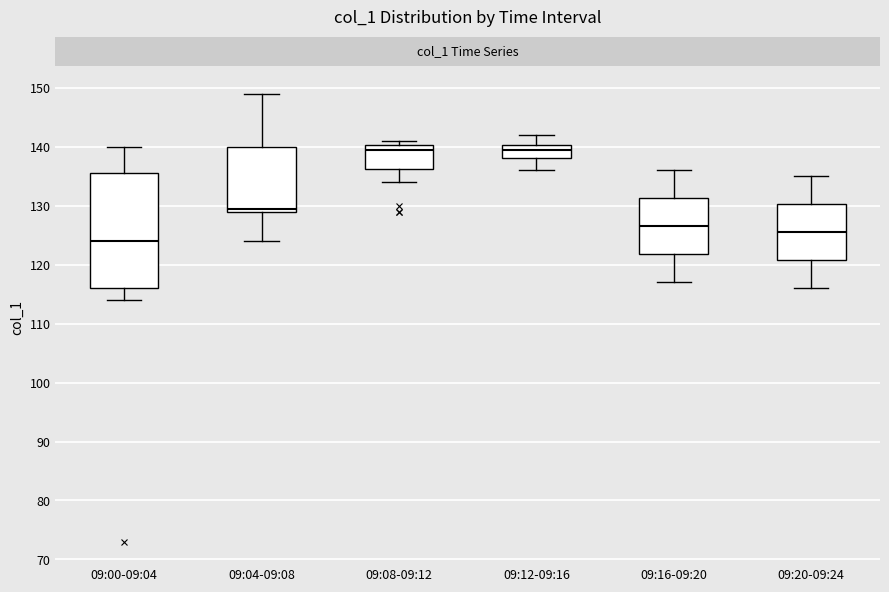

Where is the upper edge of the box for 09:12-09:16 on the y-axis? The values are not printed on the chart, so give them approximately, as read against the axis.

140